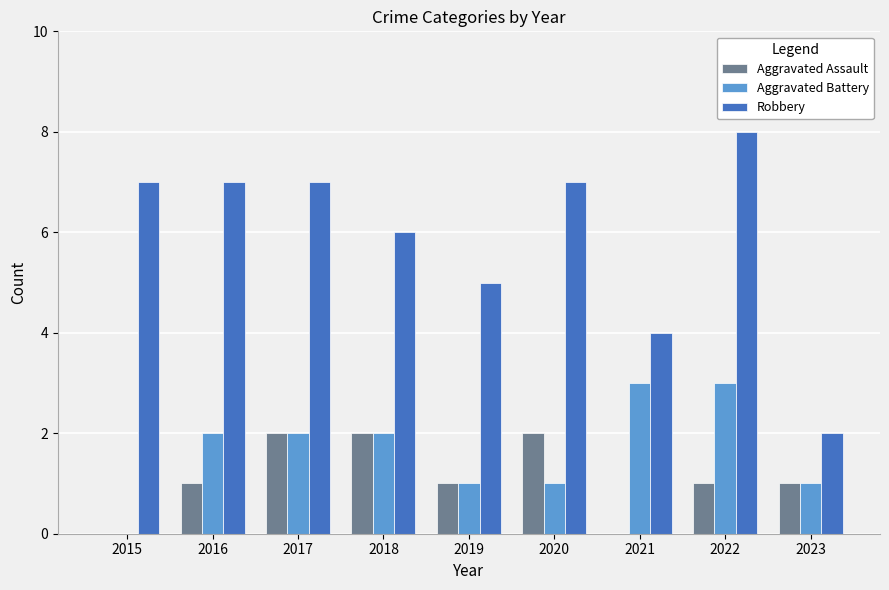

Which label corresponds to the largest value in the chart?

2022